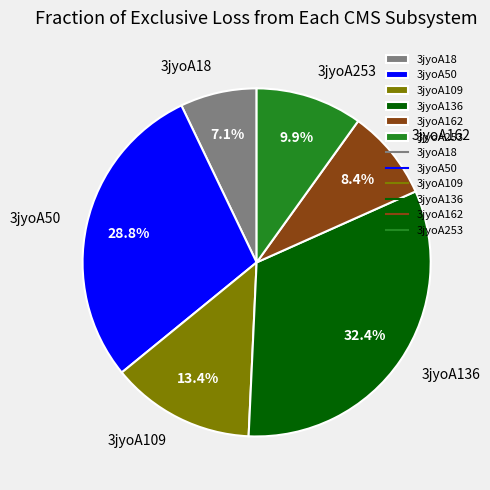

To the nearest percent, what portion does 3jyoA50 represent?

29%